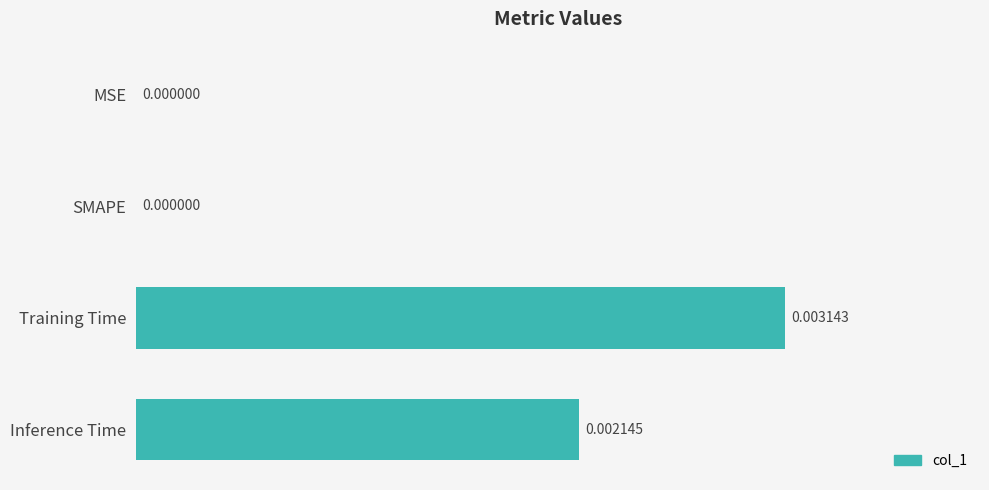

Count the number of data series in this chart.

1